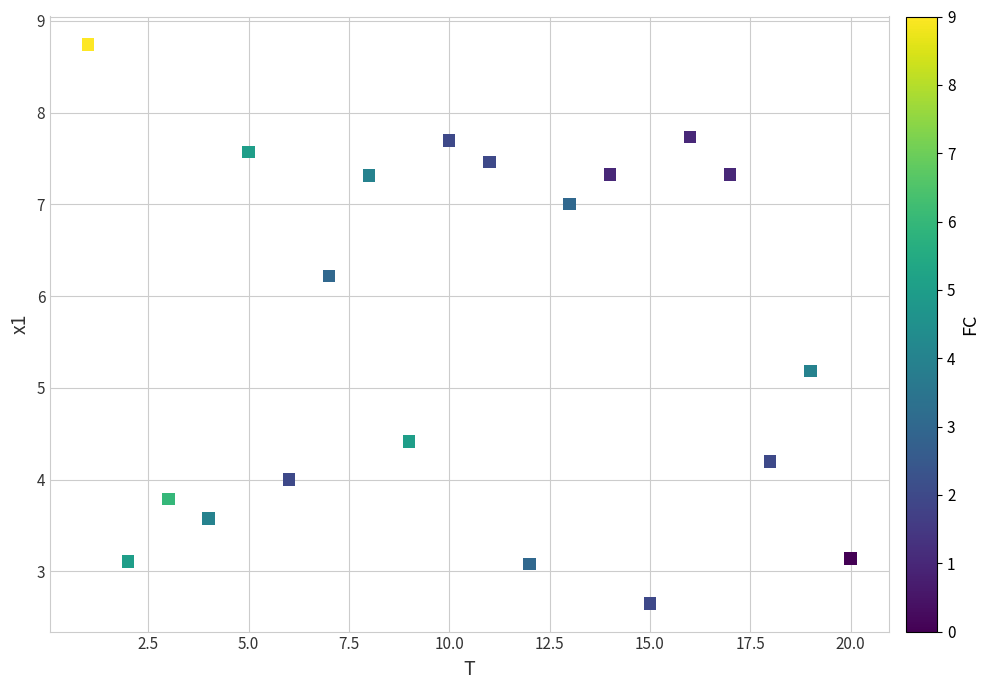

What Y value in the scatter plot is closest to 5?

5.2